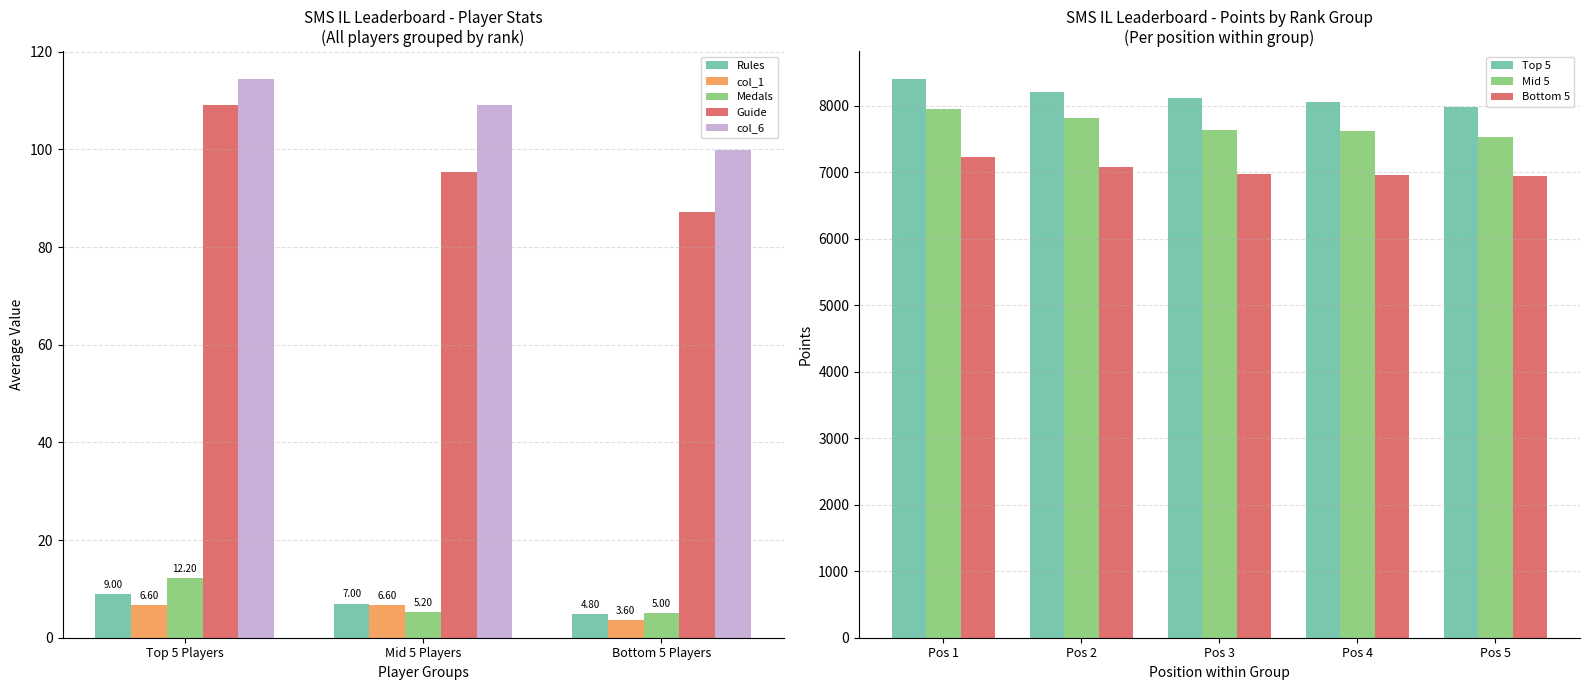

Is the value of col_6 at Bottom 5 Players greater than the value of Guide at Mid 5 Players?

Yes